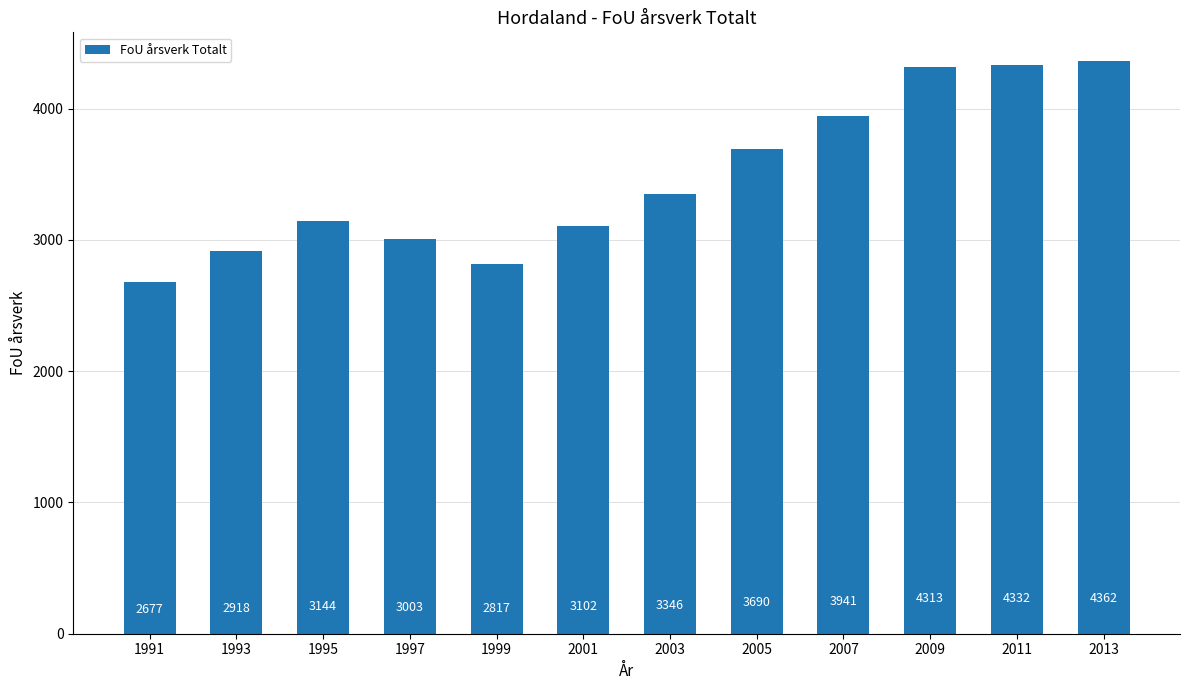

What is the maximum value shown in the chart?

4362